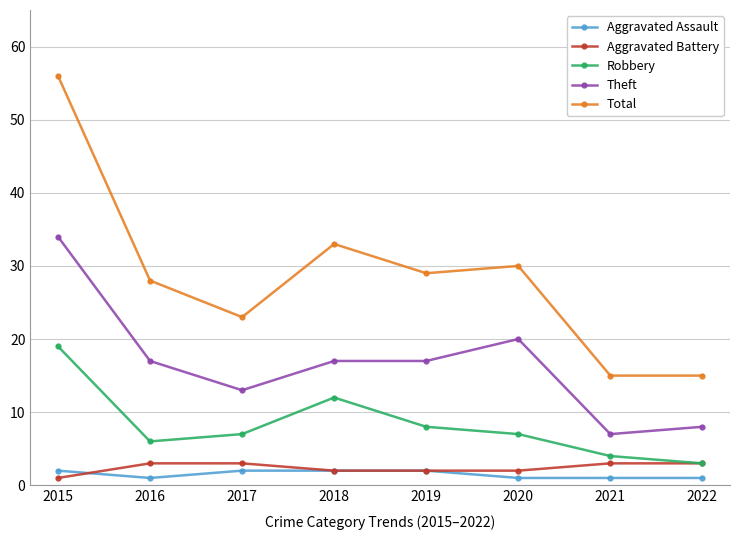

True or false: Total has more than 2 interior local peaks.

False